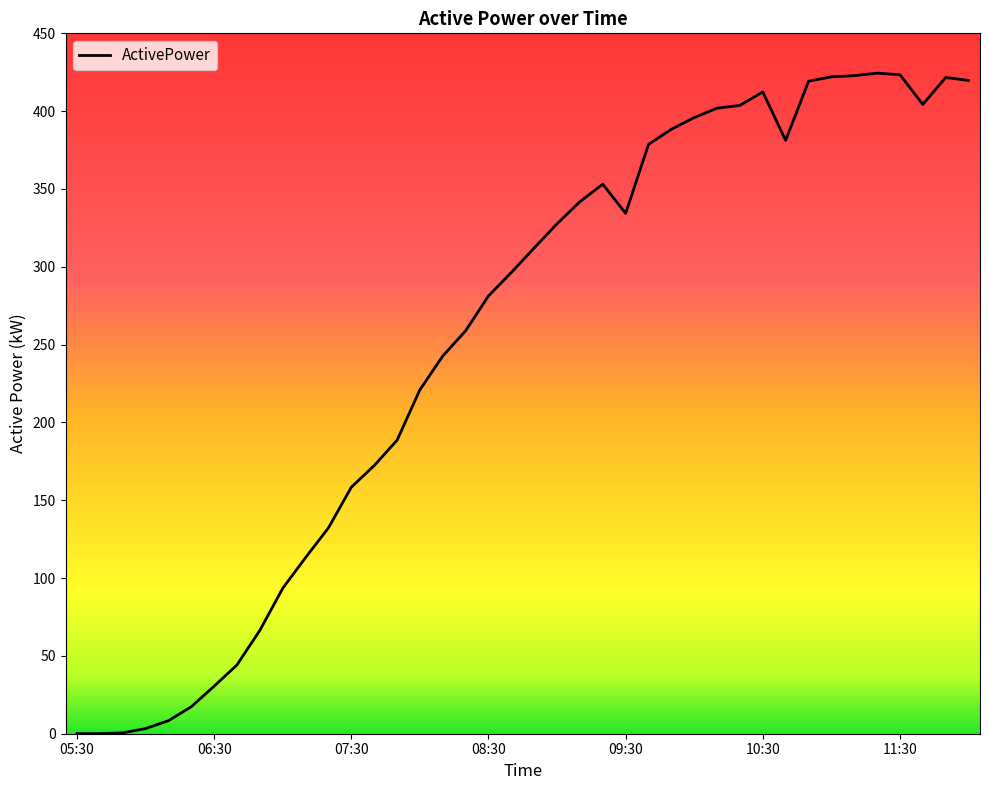

What is the greatest value displayed?

424.4